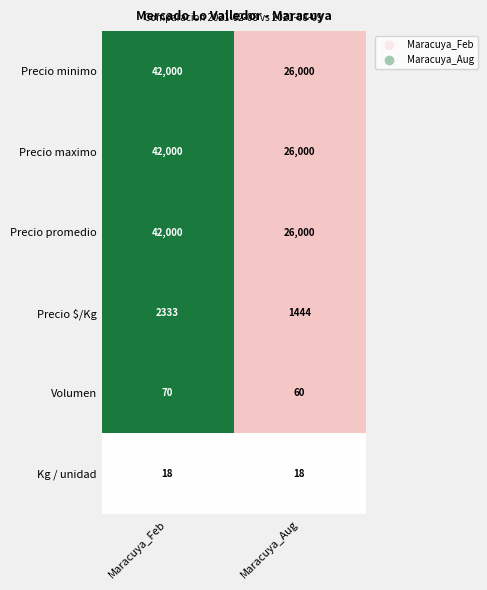

How many data points does each series have?

2